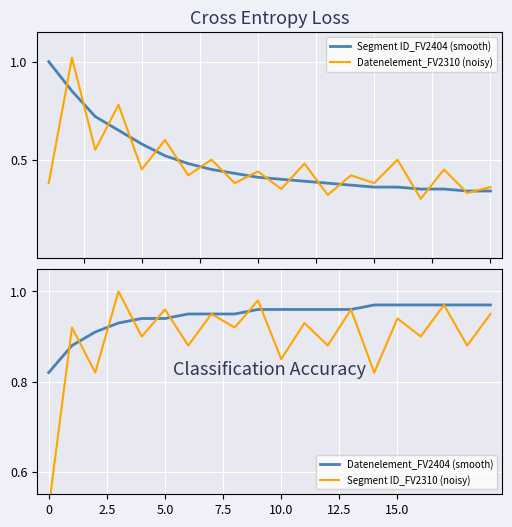

The Datenelement_FV2404 (smooth) series shows 1.4 at 0. True or false?

False